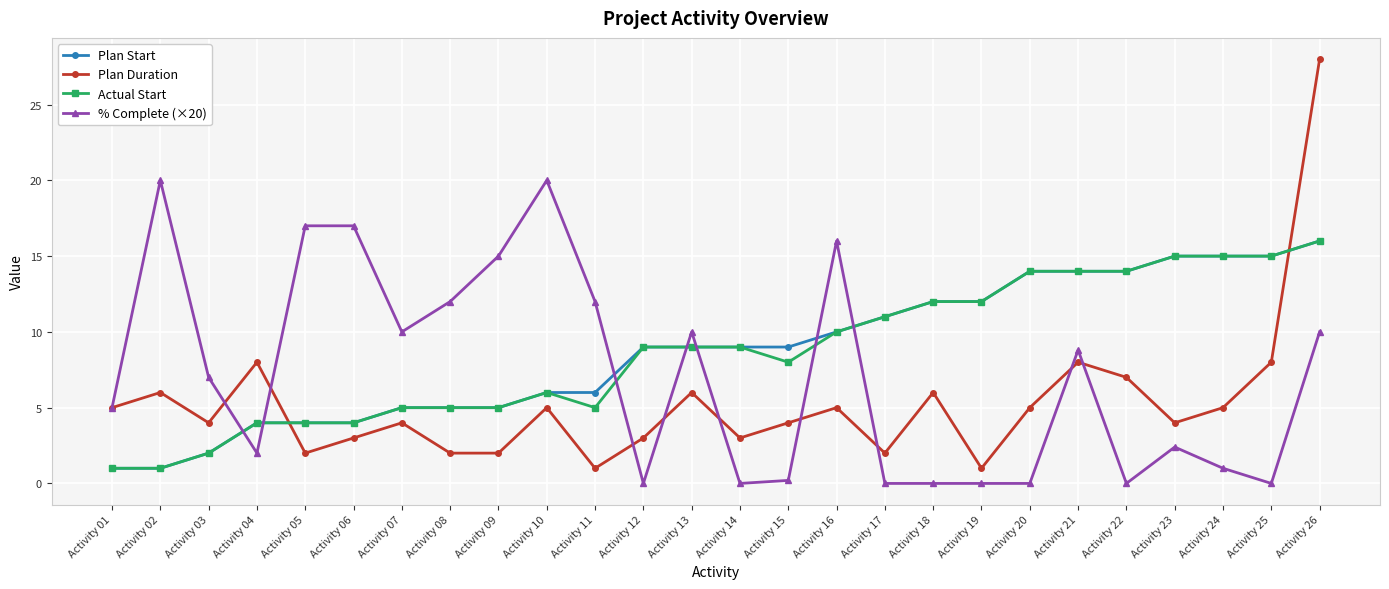

What is the value of the Actual Start point at the 24th from the left?

15.0